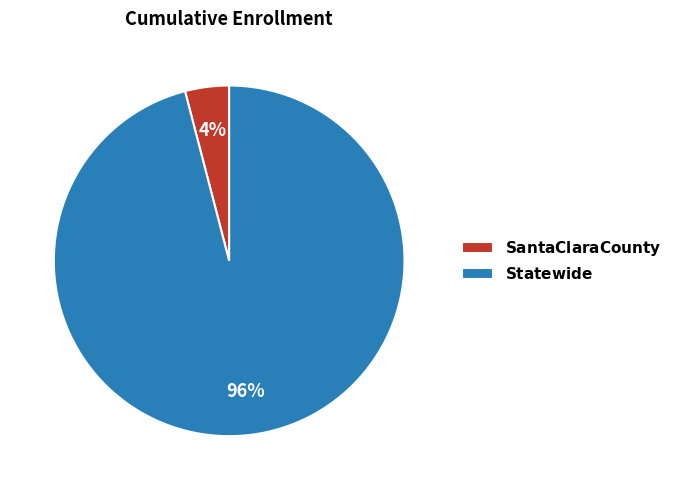

Is there any slice that represents more than half of the pie?

Yes